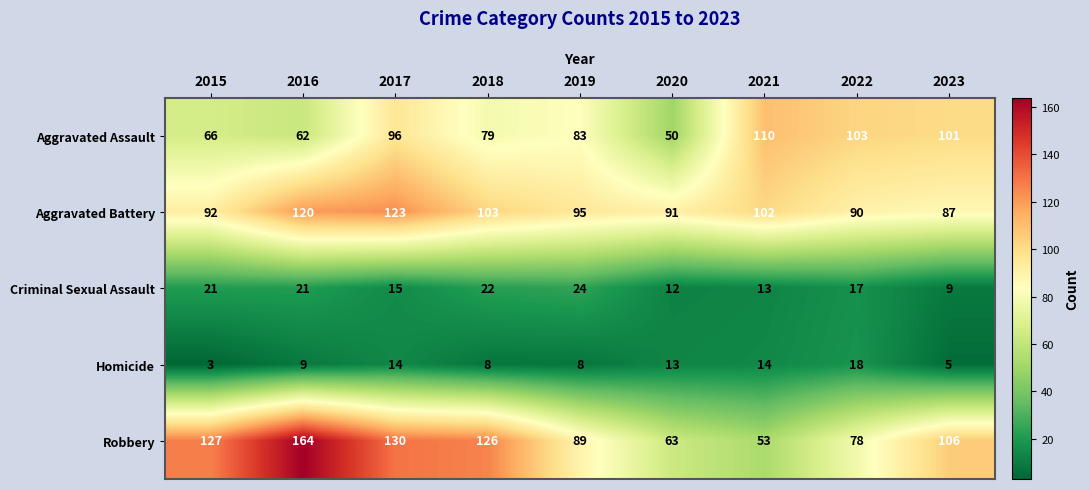

The Homicide series shows 12 at 2018. True or false?

False